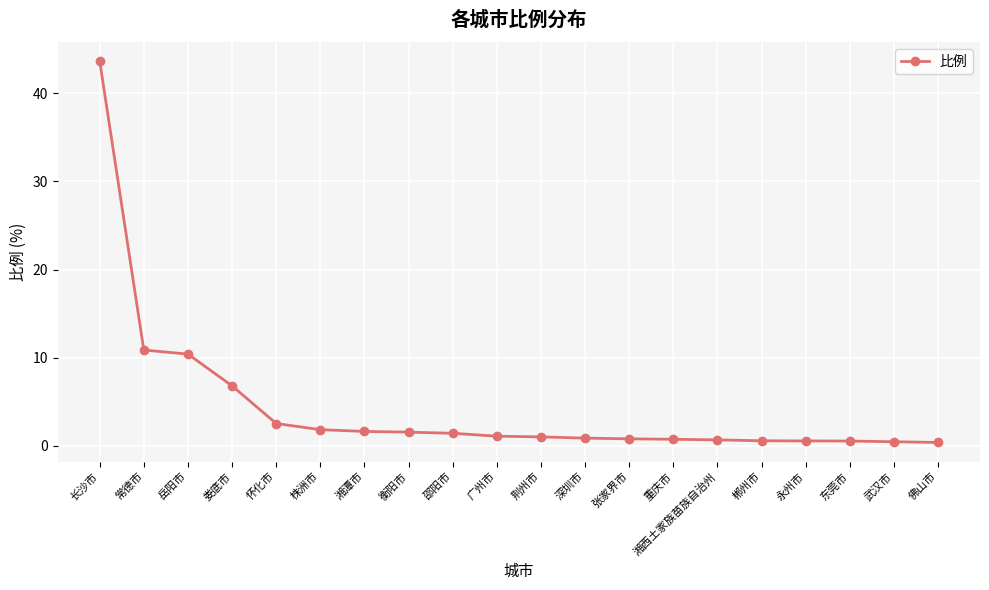

What is the difference between the maximum and minimum values?

43.3